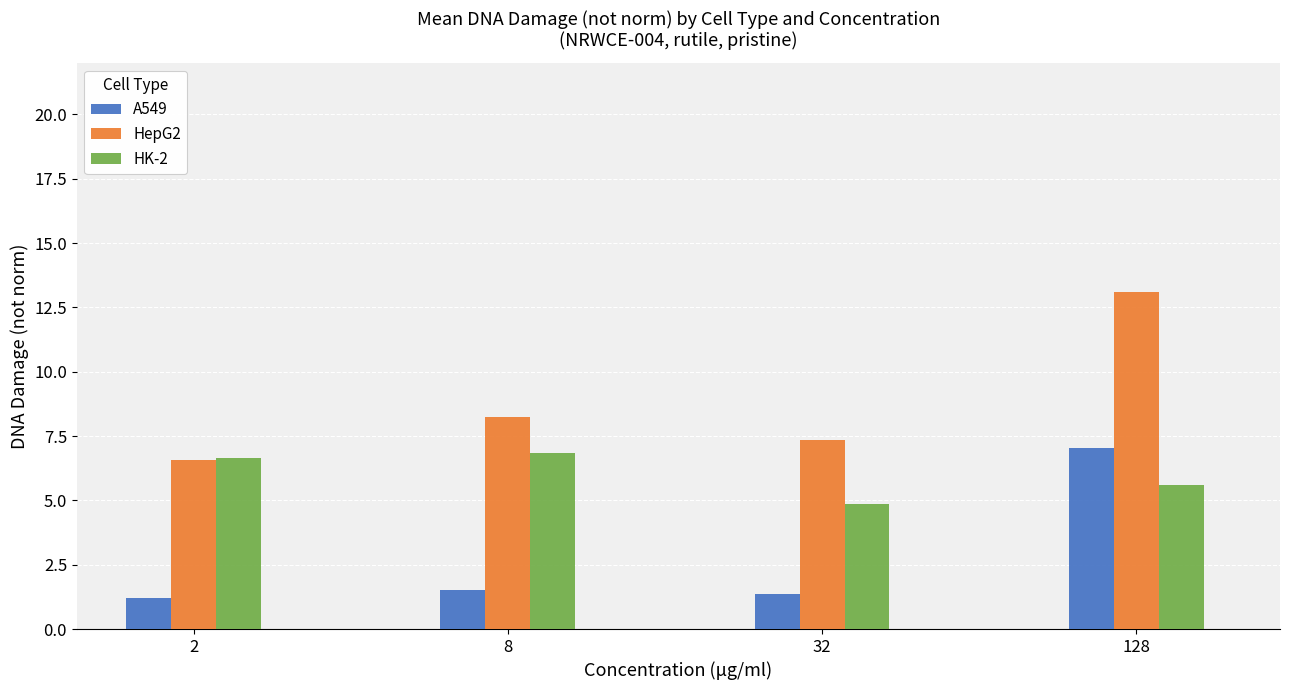

List the series in order of their peak value, highest first.

HepG2, A549, HK-2